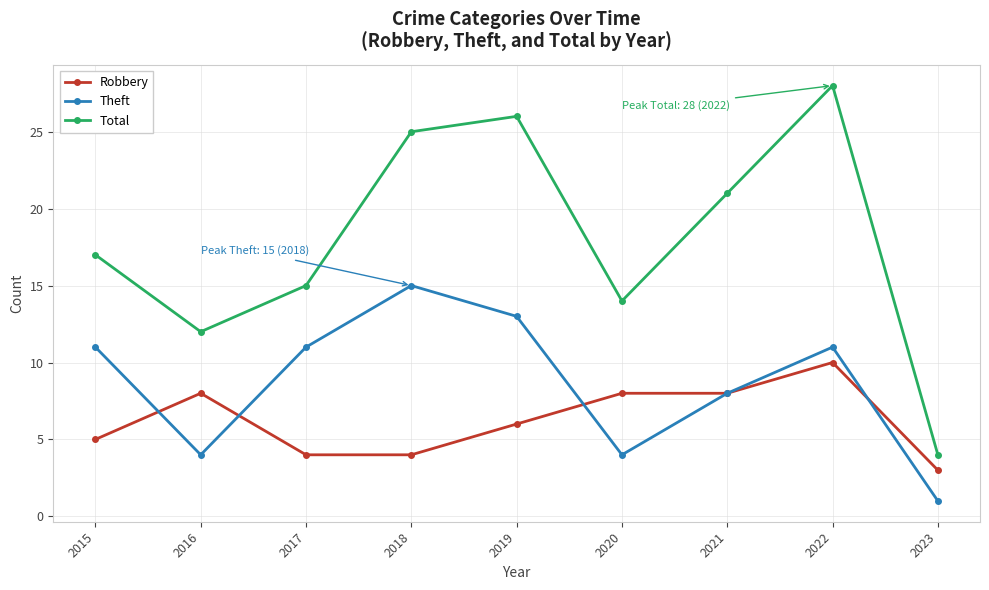

Rank the series at 2022 from highest to lowest value.

Total, Theft, Robbery